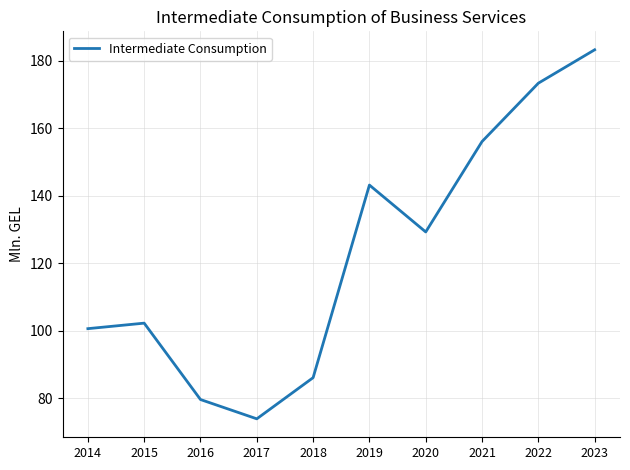

What is the sum of the values at 2021 and 2019?

299.3